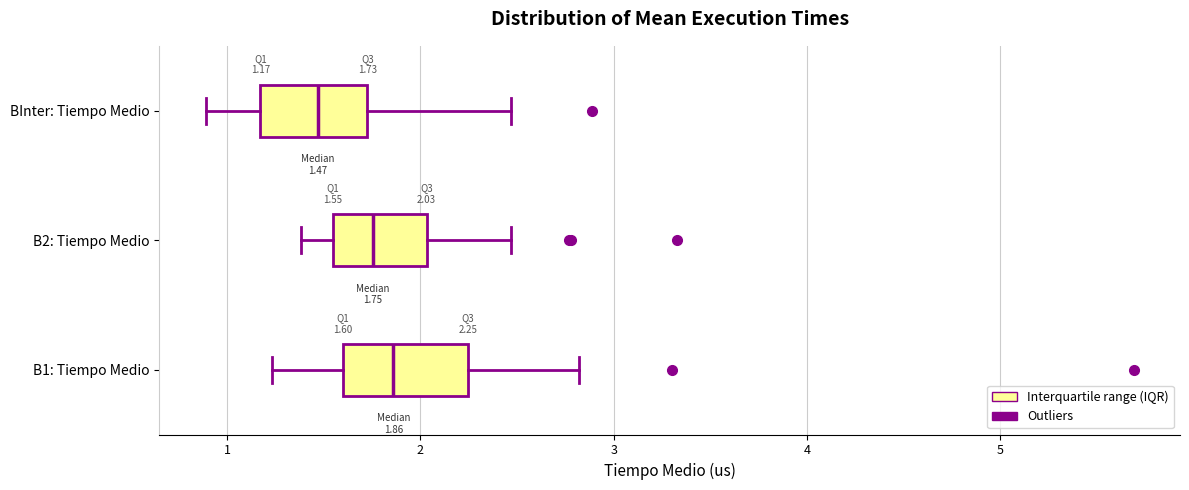

Which box has the furthest to the right median line?

B1: Tiempo Medio